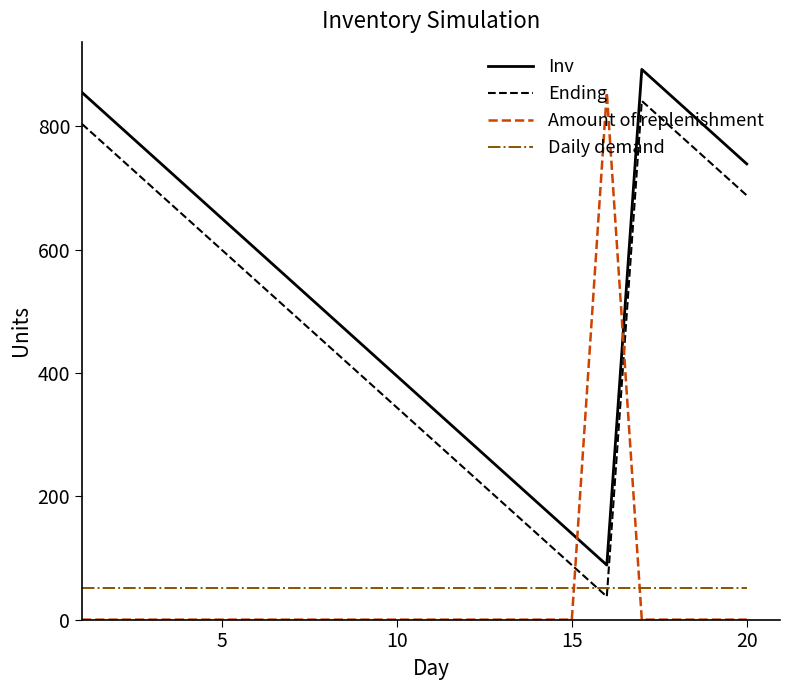

Does the chart have visible grid lines?

No